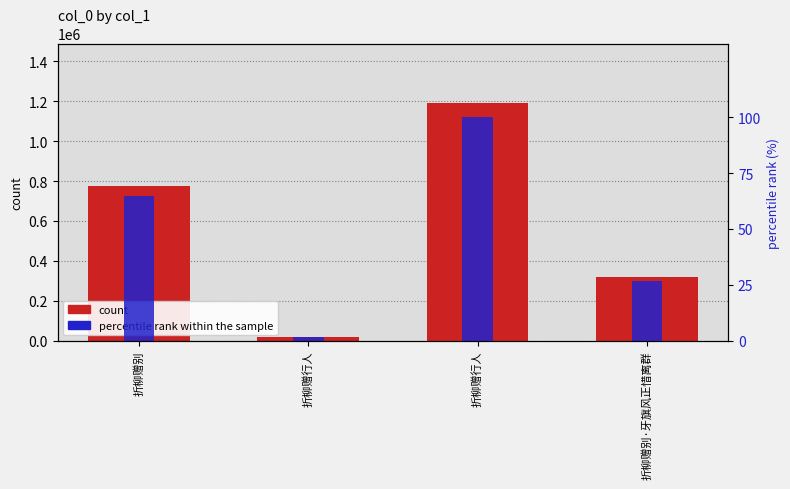

What is the label of the 1st bar from the left?

折柳赠别